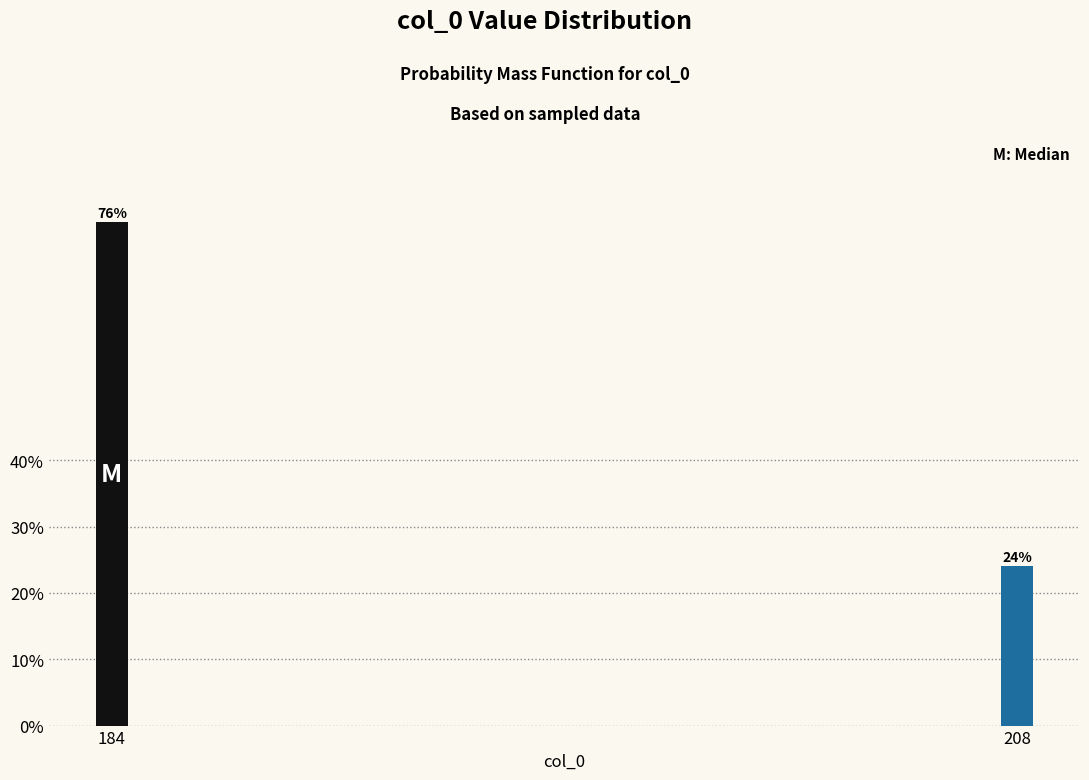

Rank the categories by value from highest to lowest.

184, 208